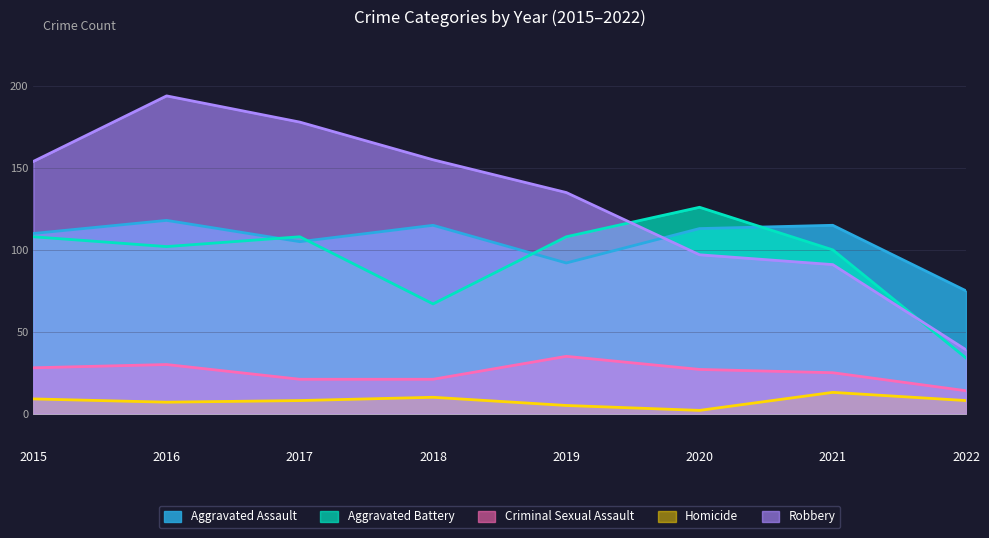

What is the minimum value shown in the chart?

2